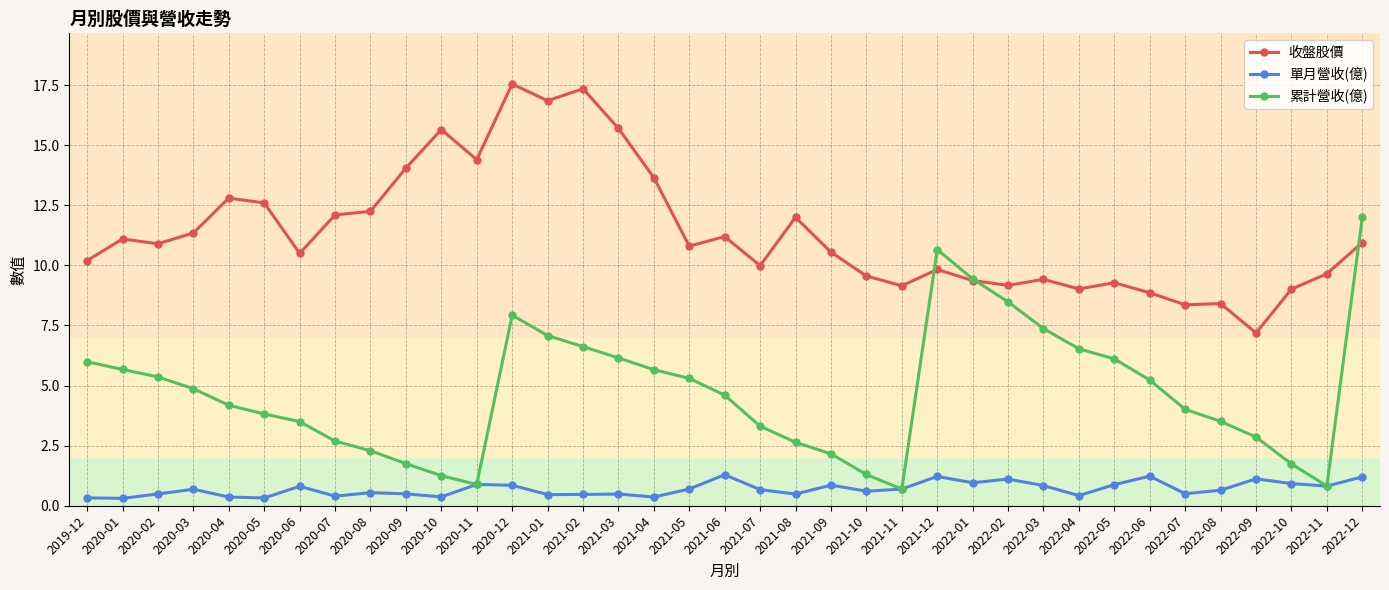

At how many categories does at least one series exceed 5?

37